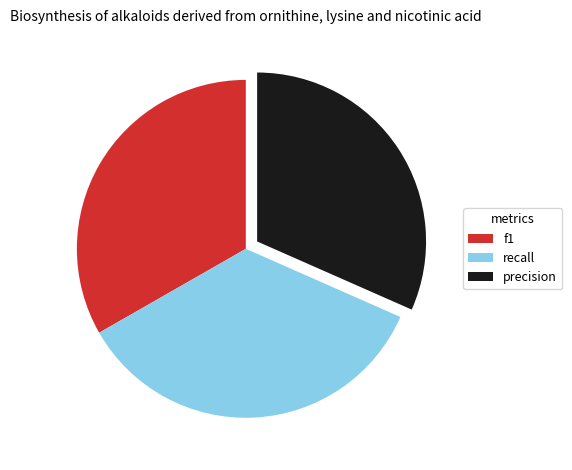

The precision slice represents 38% of the pie. True or false?

False